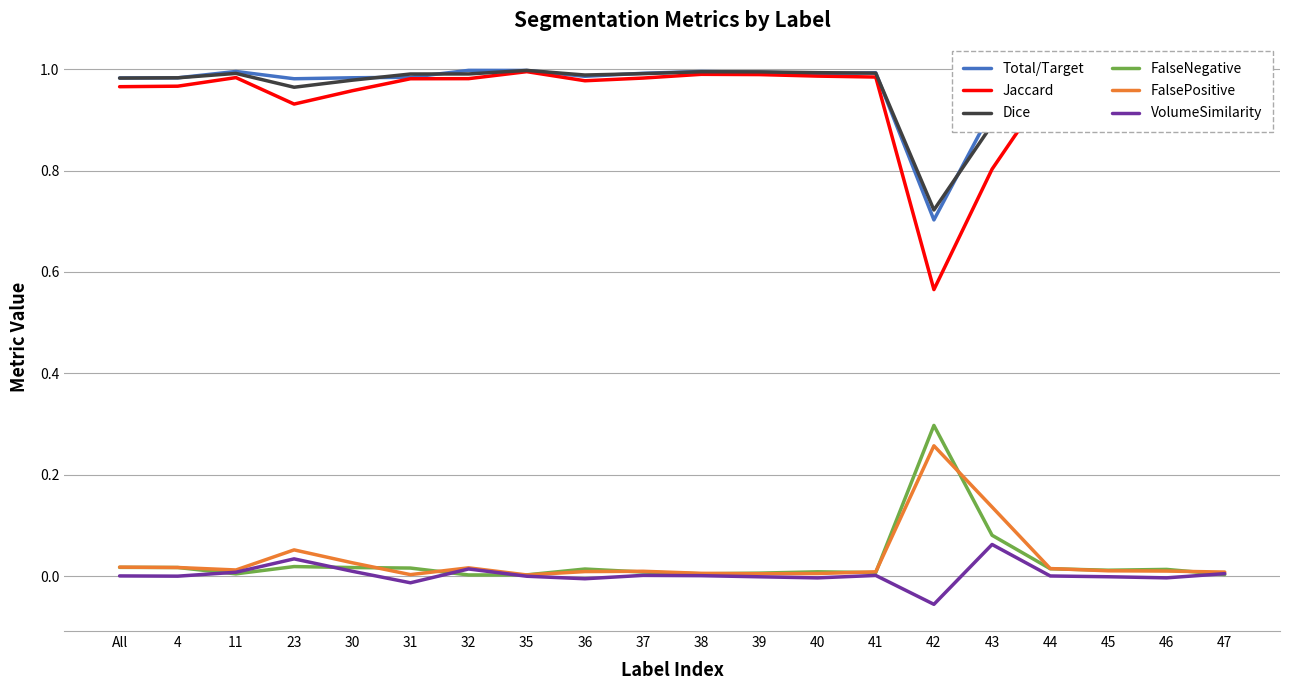

Which series changed the most between 31 and 43?

Jaccard